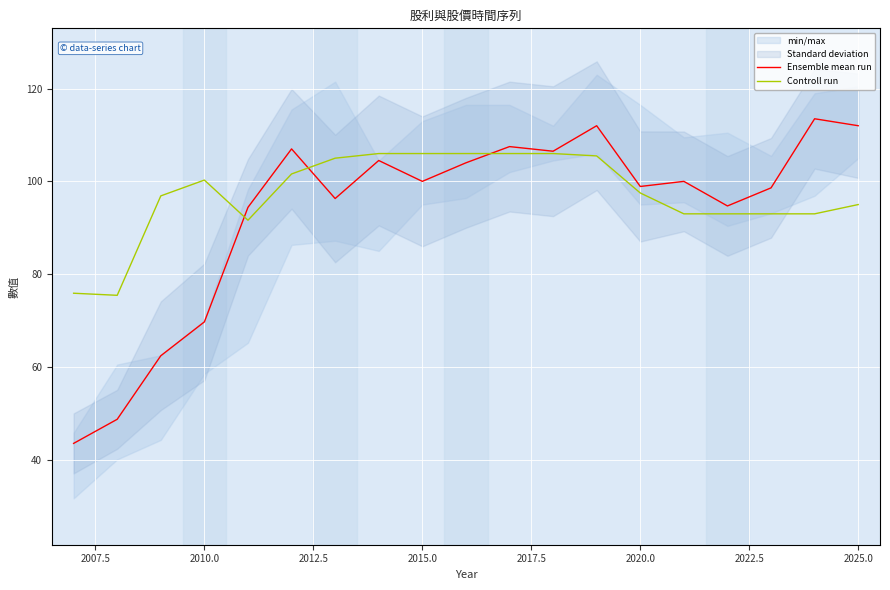

Rank the series by their maximum value, from lowest to highest.

Controll run, Ensemble mean run